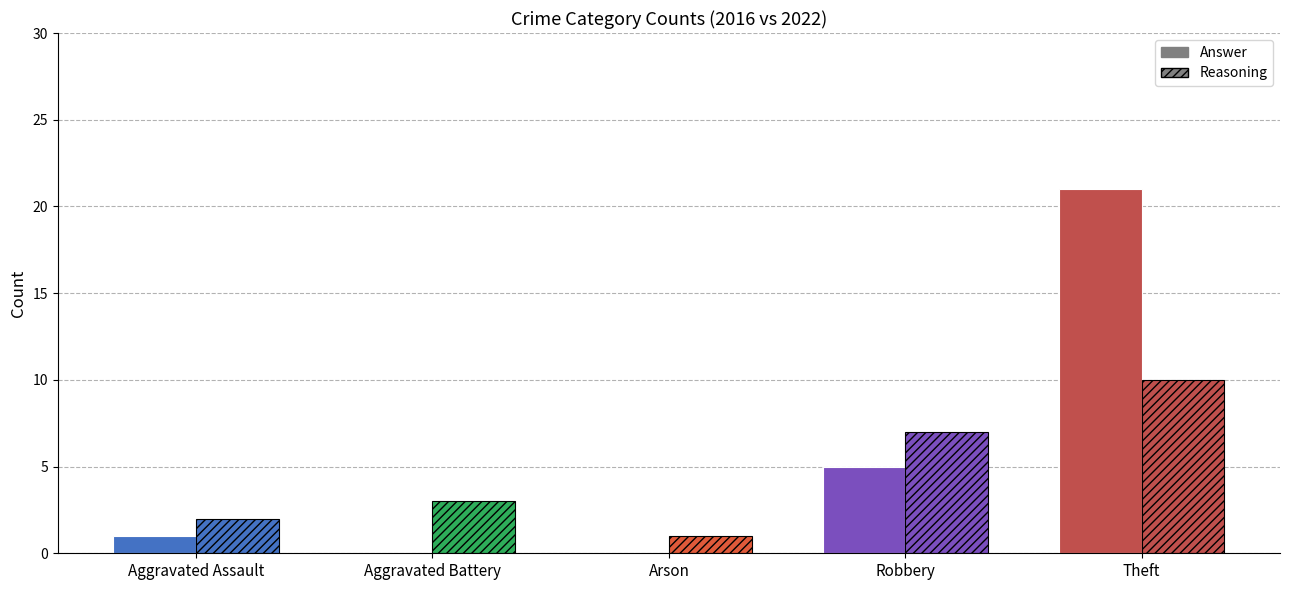

Between Aggravated Assault and Theft, which series saw the biggest shift?

2016